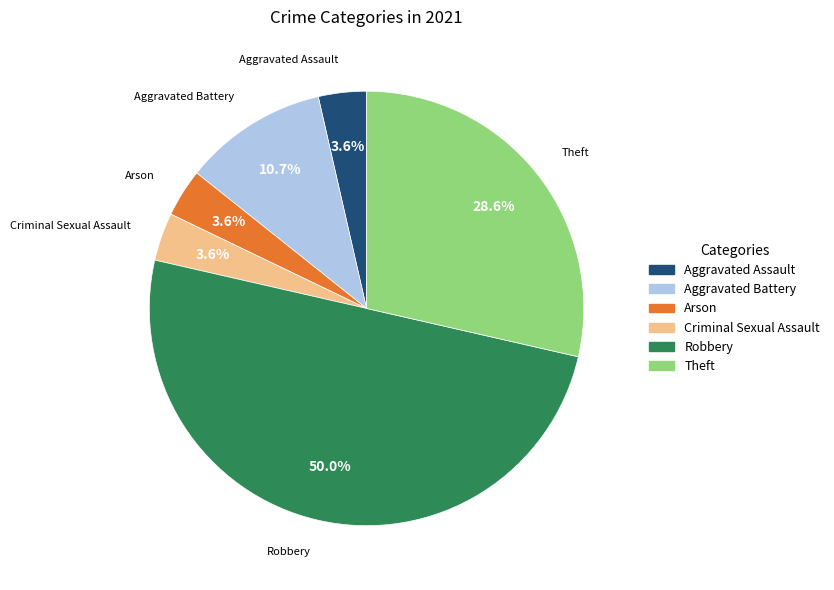

To the nearest percent, what portion does Theft represent?

29%